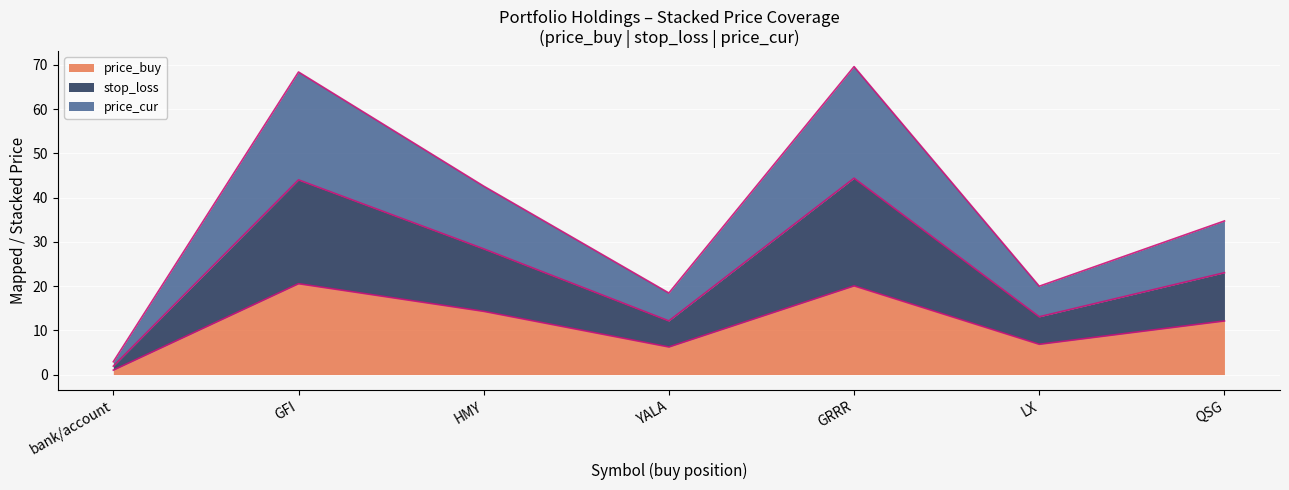

True or false: price_buy and price_cur intersect in this chart.

False